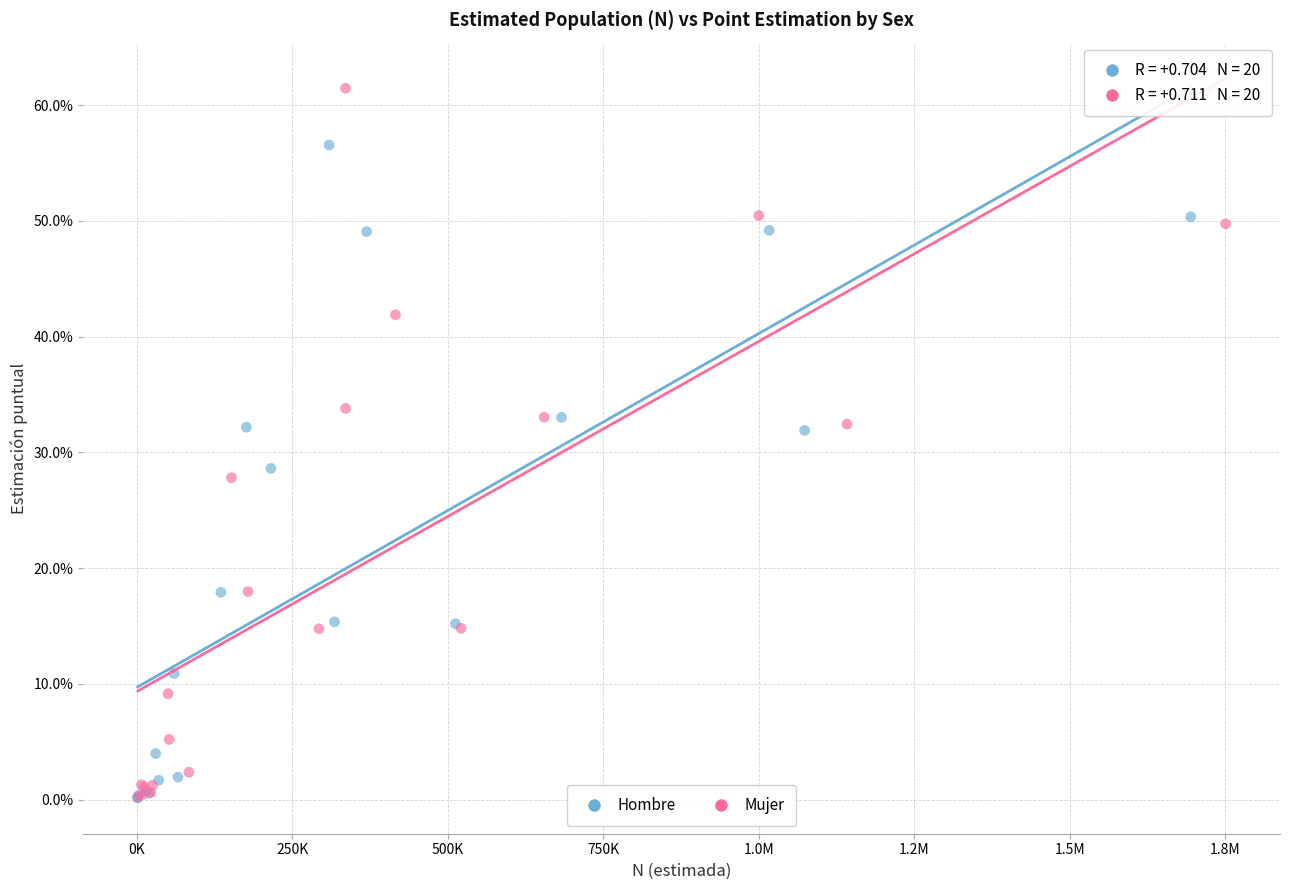

What are all the series names shown in the legend?

Hombre, Mujer